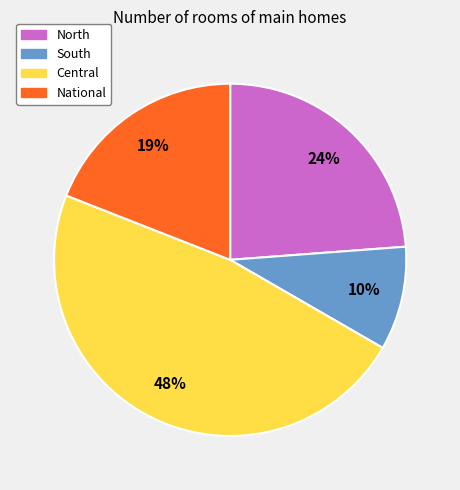

To the nearest percent, what is the average slice percentage?

25%